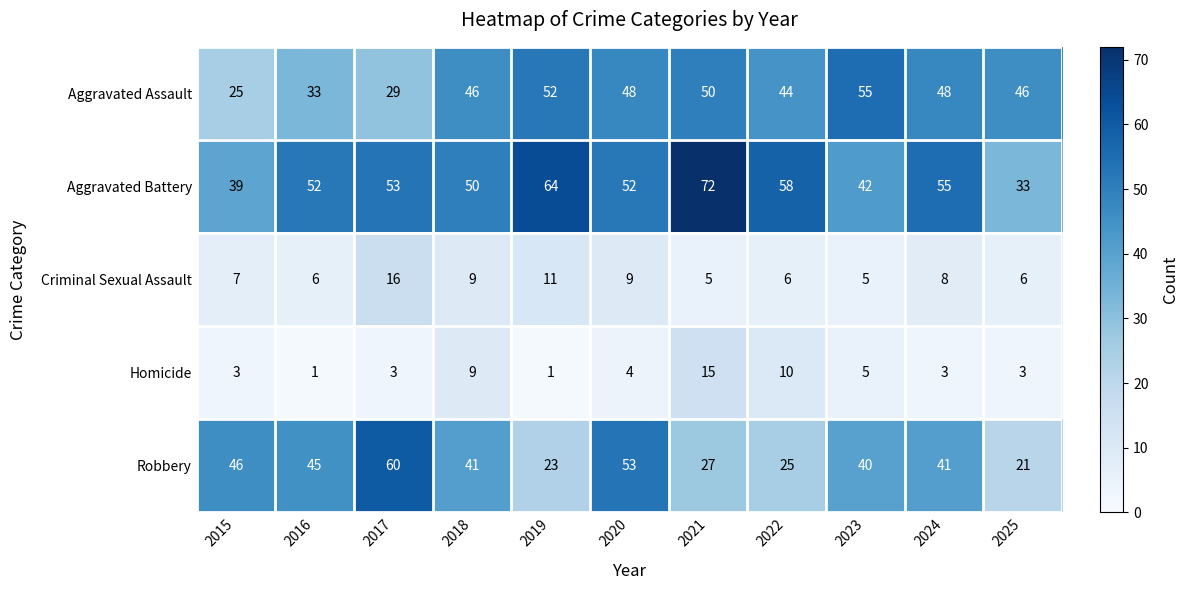

What is the minimum value shown in the chart?

1